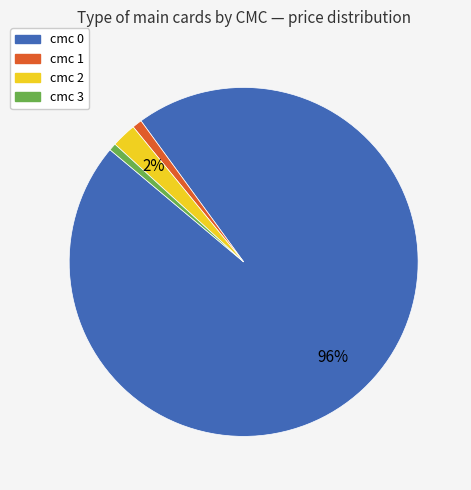

To the nearest percent, what percentage of the pie is cmc 1?

1%